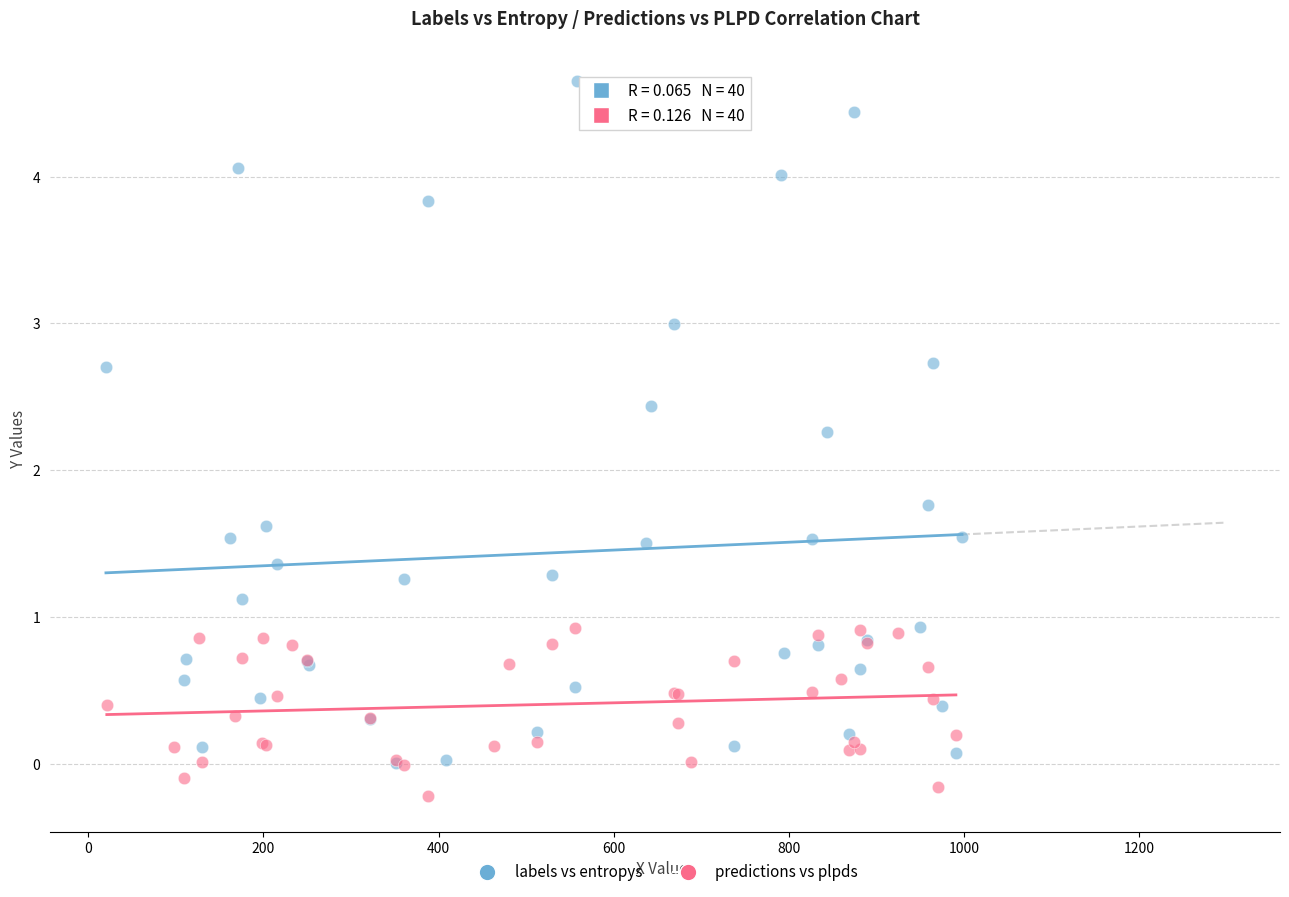

Which series reaches the minimum Y coordinate?

predictions vs plpds